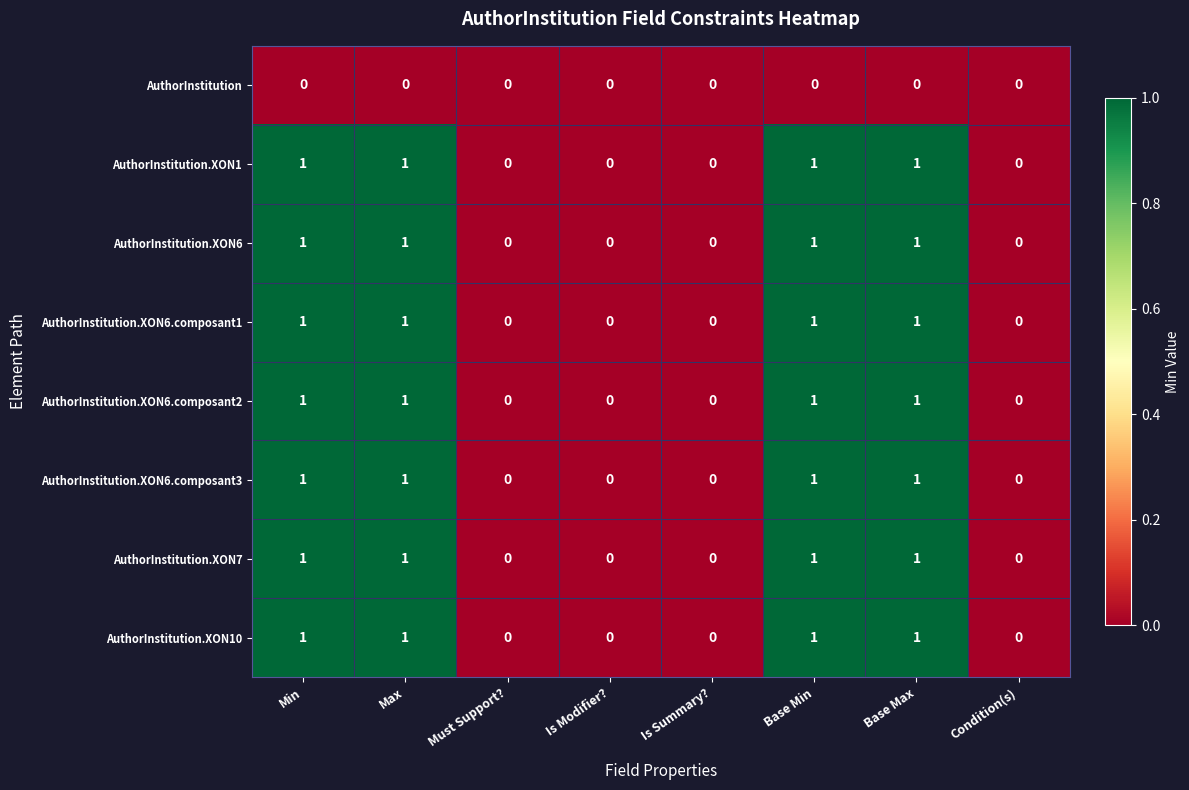

How many AuthorInstitution.XON6 values are between 0 and 1?

8